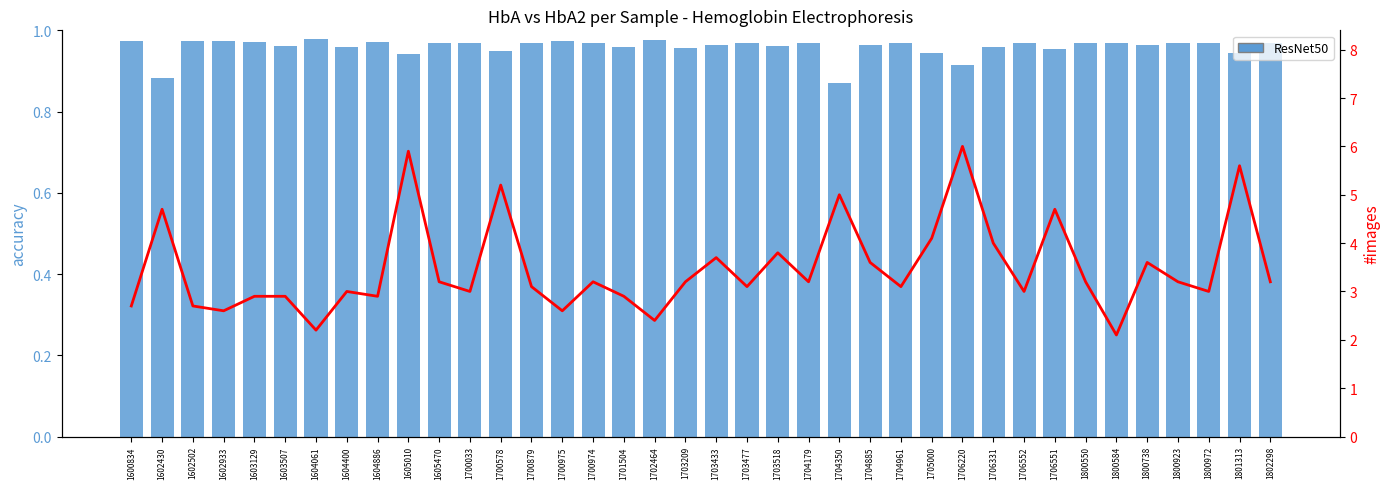

Reading left to right, extract all data points from this chart.

ResNet50: 1.0	0.9	1.0	1.0	1.0	1.0	1.0	1.0	1.0	0.9	1.0	1.0	0.9	1.0	1.0	1.0	1.0	1.0	1.0	1.0	1.0	1.0	1.0	0.9	1.0	1.0	0.9	0.9	1.0	1.0	1.0	1.0	1.0	1.0	1.0	1.0	0.9	1.0
HbA2: 2.7	4.7	2.7	2.6	2.9	2.9	2.2	3.0	2.9	5.9	3.2	3.0	5.2	3.1	2.6	3.2	2.9	2.4	3.2	3.7	3.1	3.8	3.2	5.0	3.6	3.1	4.1	6.0	4.0	3.0	4.7	3.2	2.1	3.6	3.2	3.0	5.6	3.2